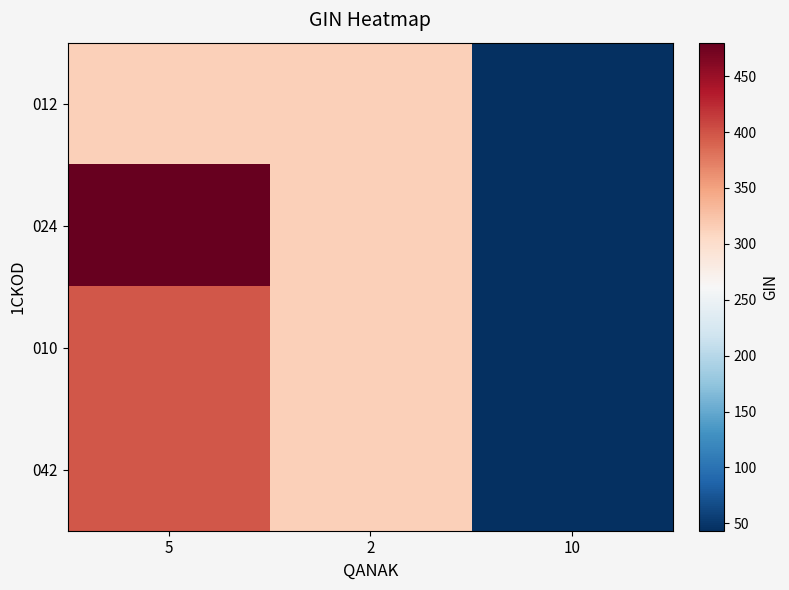

How many series are shown in this chart?

4